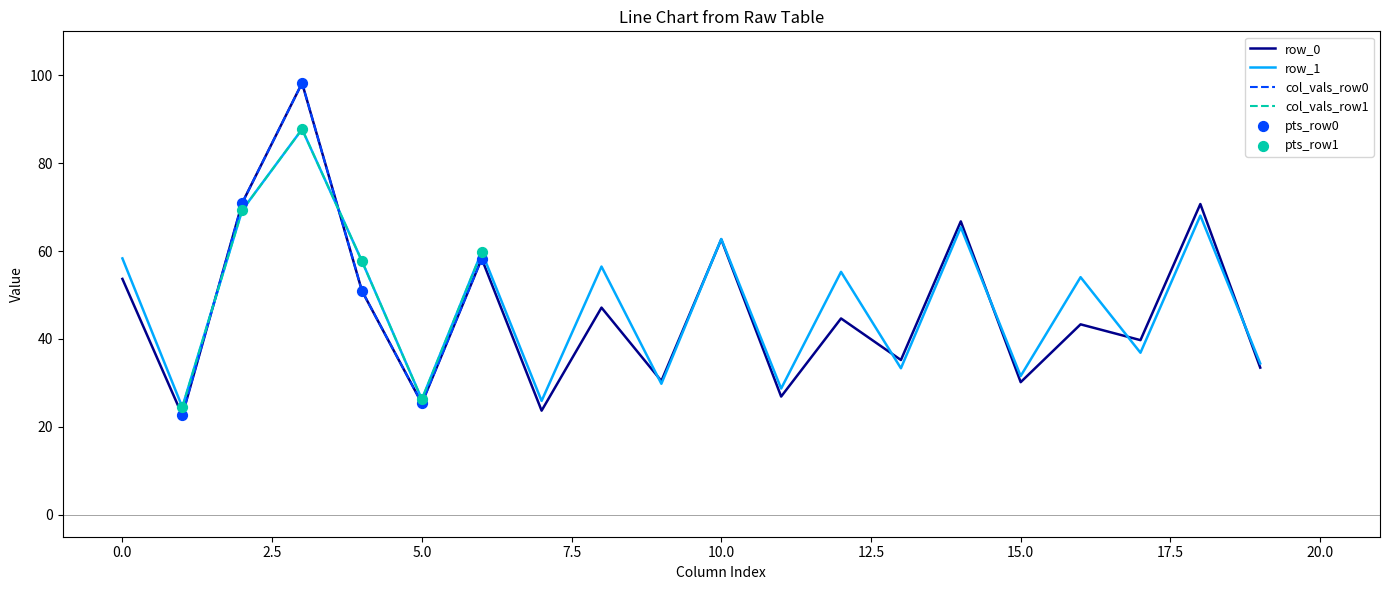

What is the minimum value for row_0?

22.6